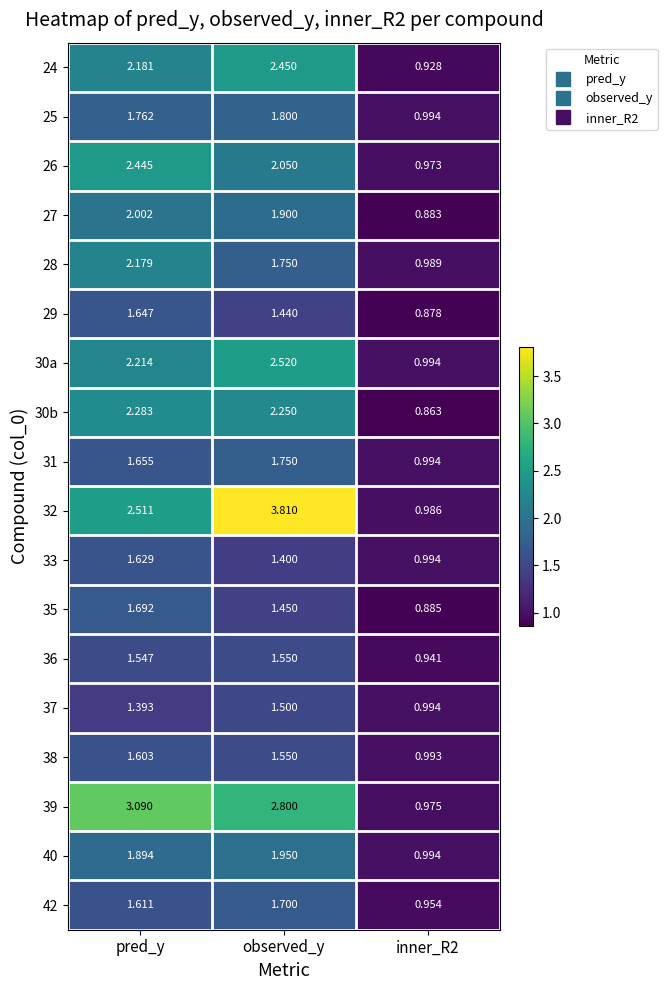

What is the maximum value shown in the chart?

3.8